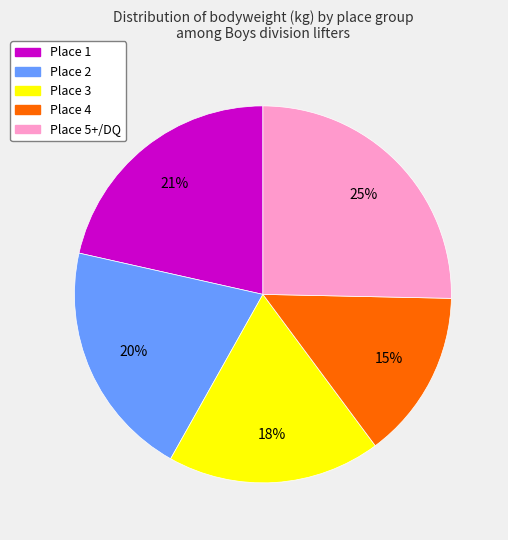

Which has a higher value, Place 4 or Place 5+/DQ?

Place 5+/DQ